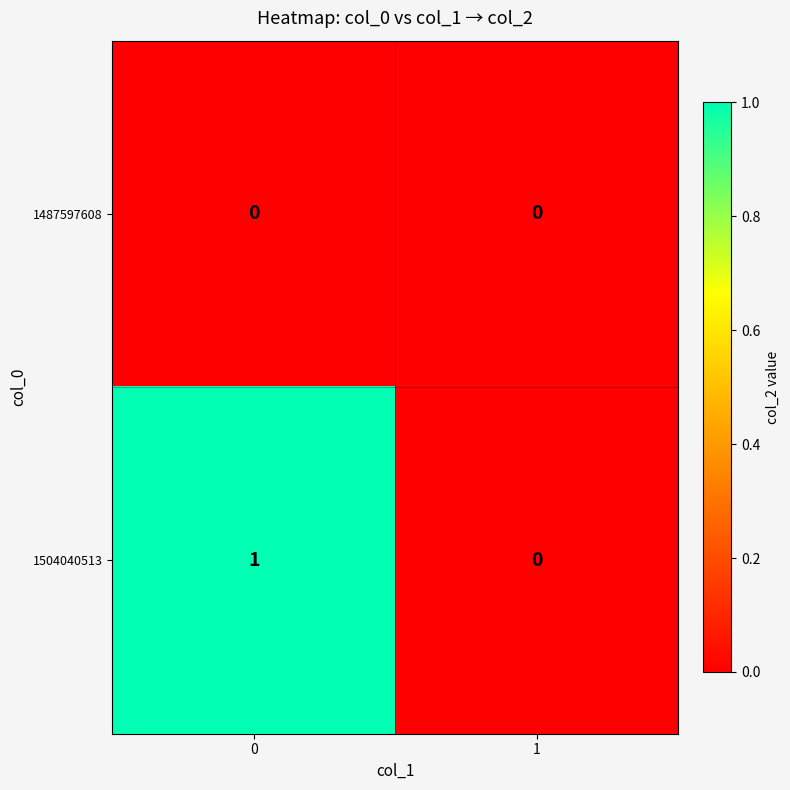

Rank the series at 0 from highest to lowest value.

1504040513, 1487597608